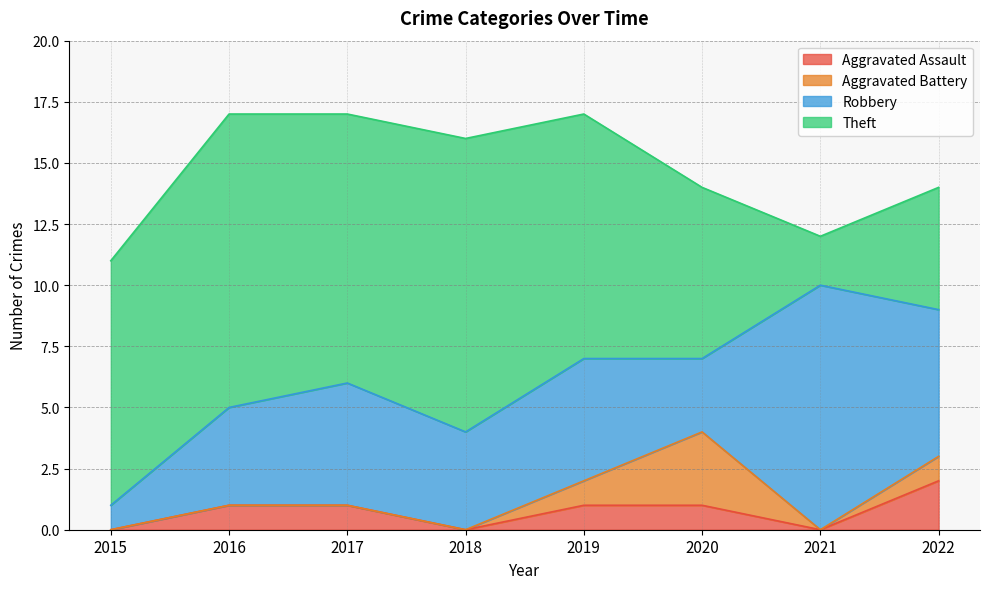

Reading left to right, list all the values displayed in this chart.

Aggravated Assault: 2015=0	2016=1	2017=1	2018=0	2019=1	2020=1	2021=0	2022=2
Aggravated Battery: 2015=0	2016=0	2017=0	2018=0	2019=1	2020=3	2021=0	2022=1
Robbery: 2015=1	2016=4	2017=5	2018=4	2019=5	2020=3	2021=10	2022=6
Theft: 2015=10	2016=12	2017=11	2018=12	2019=10	2020=7	2021=2	2022=5